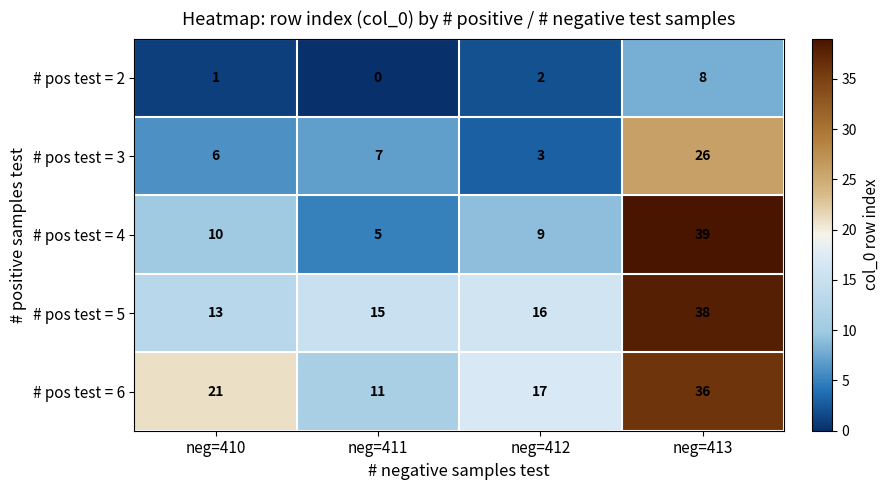

At which category is the sum across all series the highest?

neg=413